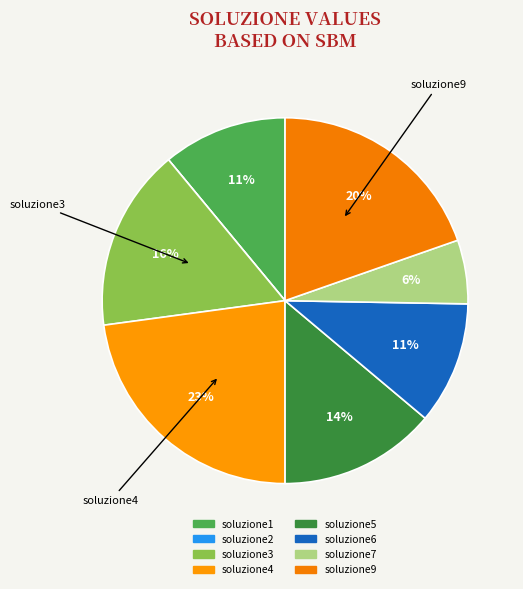

To the nearest percent, what is the difference between the soluzione7 and soluzione6 slice percentages?

5%